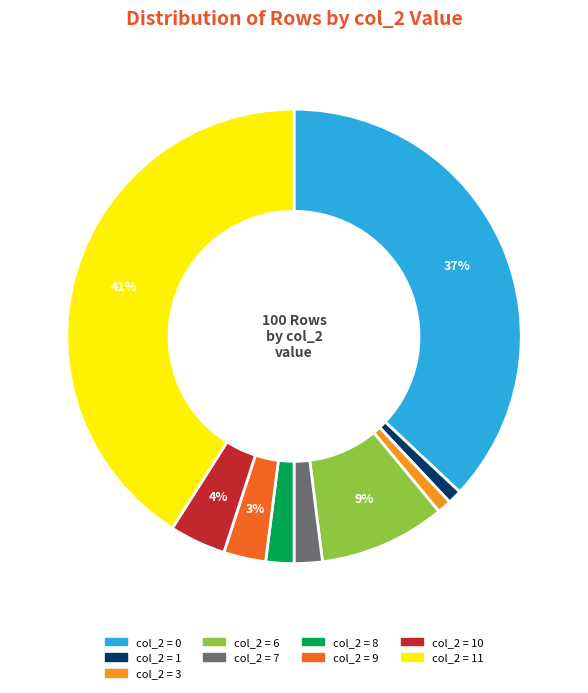

Is there a majority slice in this chart?

No